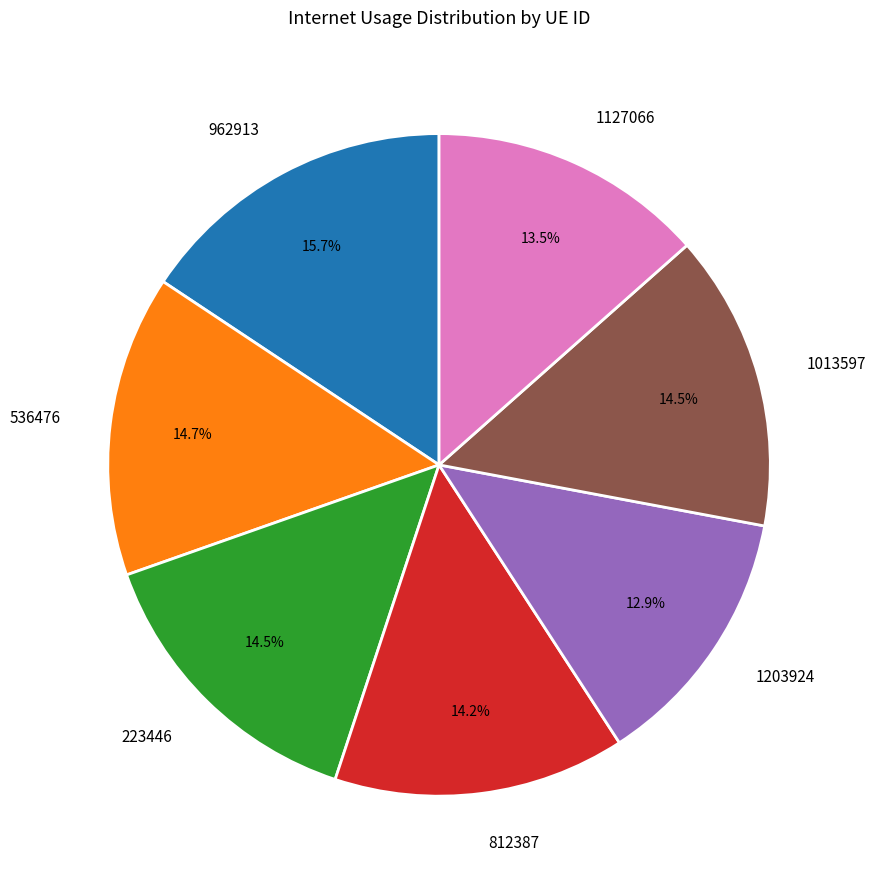

Combined, do 1013597 and 812387 account for over 50%?

No